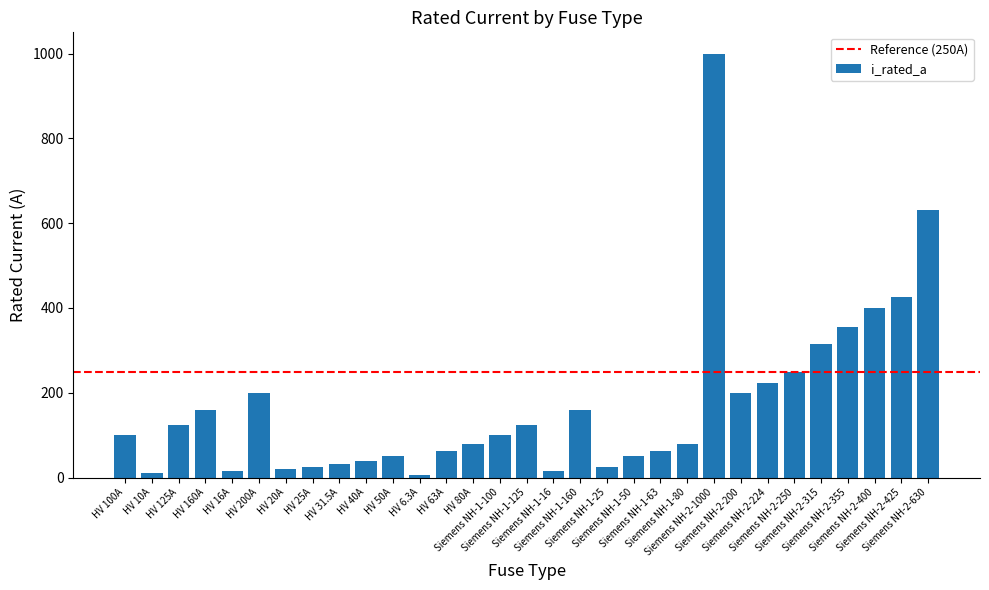

What is the value of the 18th bar from the left?

160.0